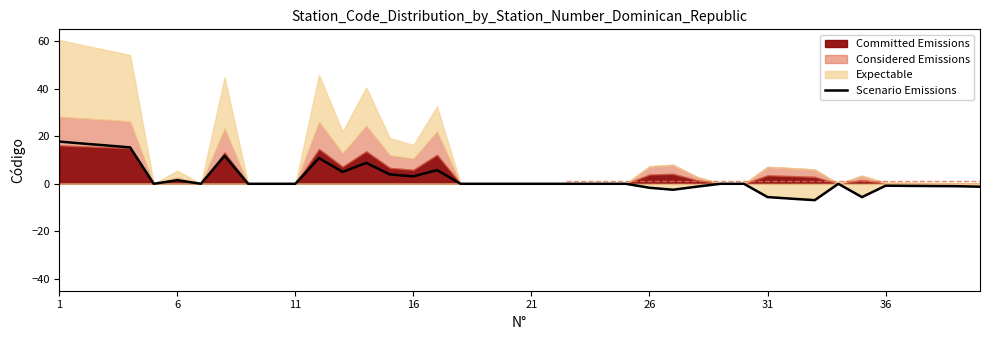

What is the difference between the maximum and minimum values?

24.7